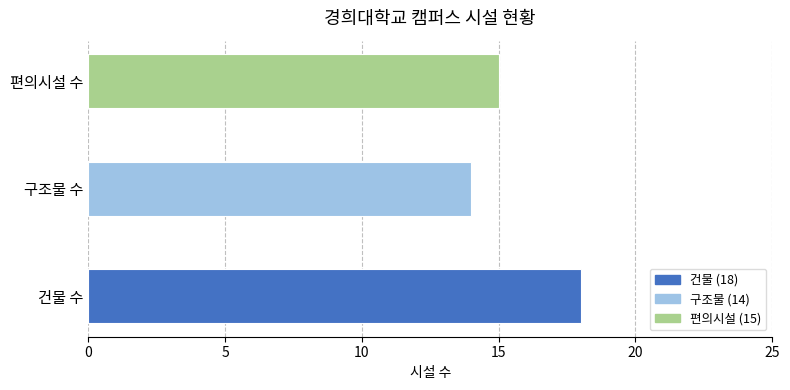

How many values are below 15?

1